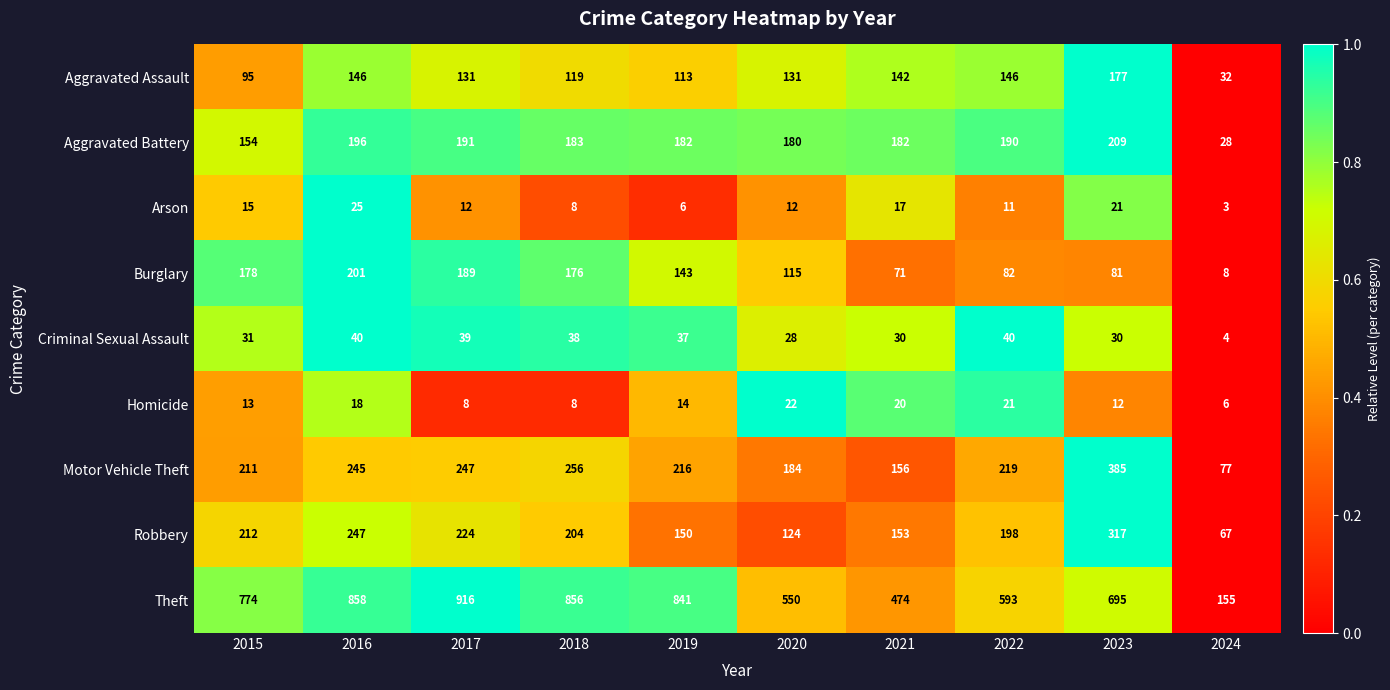

What is the difference between the second highest and minimum values in the Aggravated Battery series?

168